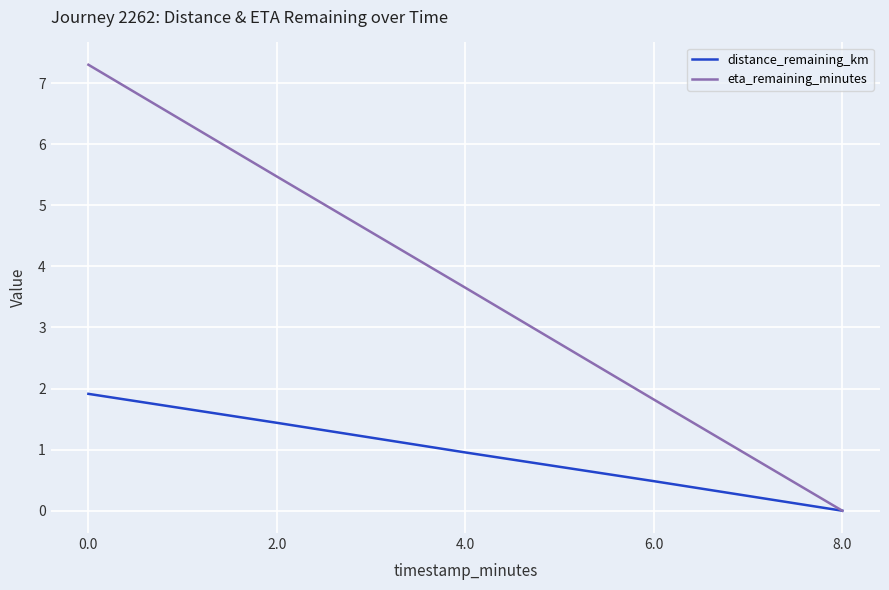

Count the number of categories in the chart.

5